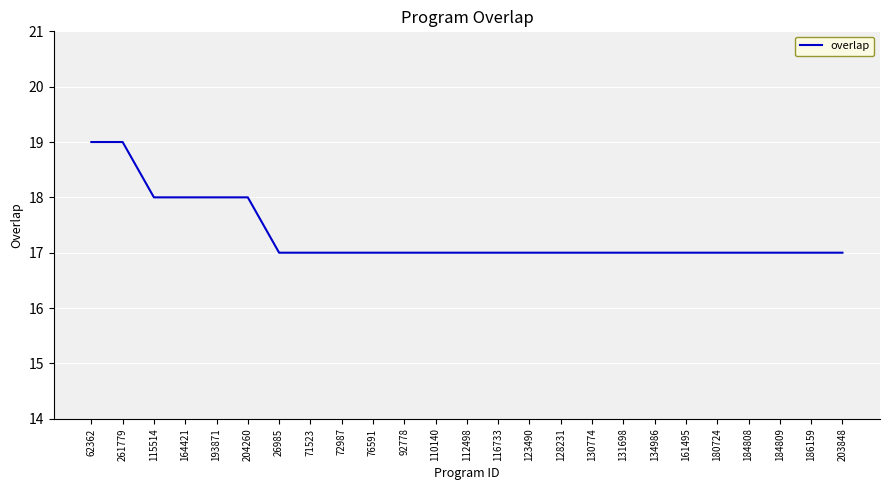

What position from the left is 180724?

21